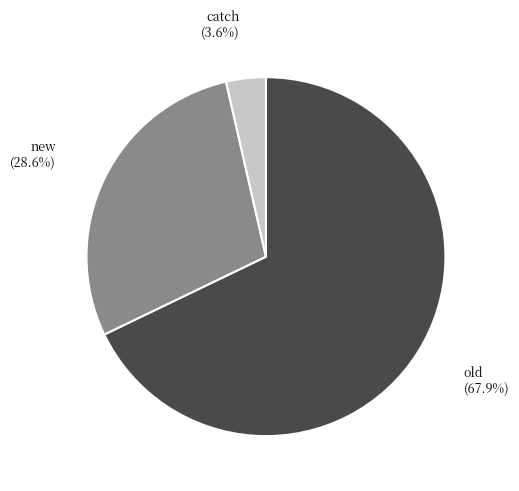

Is there a majority slice in this chart?

Yes